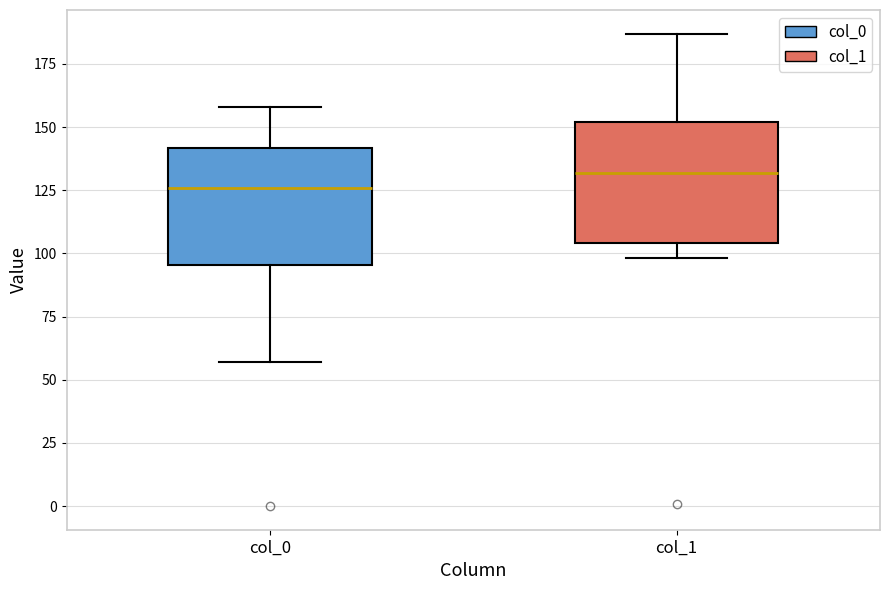

Where is the lower edge of the box for col_0 on the y-axis? The values are not printed on the chart, so give them approximately, as read against the axis.

95